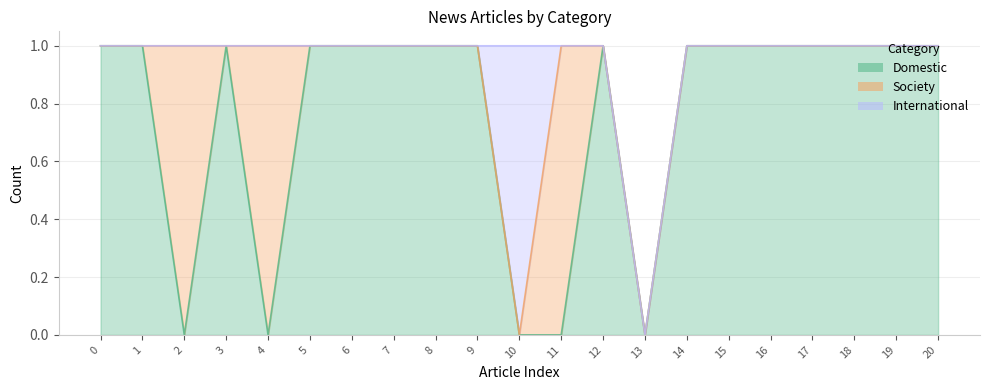

Reading left to right, transcribe all the data shown in this chart.

Domestic: 1	1	0	1	0	1	1	1	1	1	0	0	1	0	1	1	1	1	1	1	1
Society: 0	0	1	0	1	0	0	0	0	0	0	1	0	0	0	0	0	0	0	0	0
International: 0	0	0	0	0	0	0	0	0	0	1	0	0	0	0	0	0	0	0	0	0